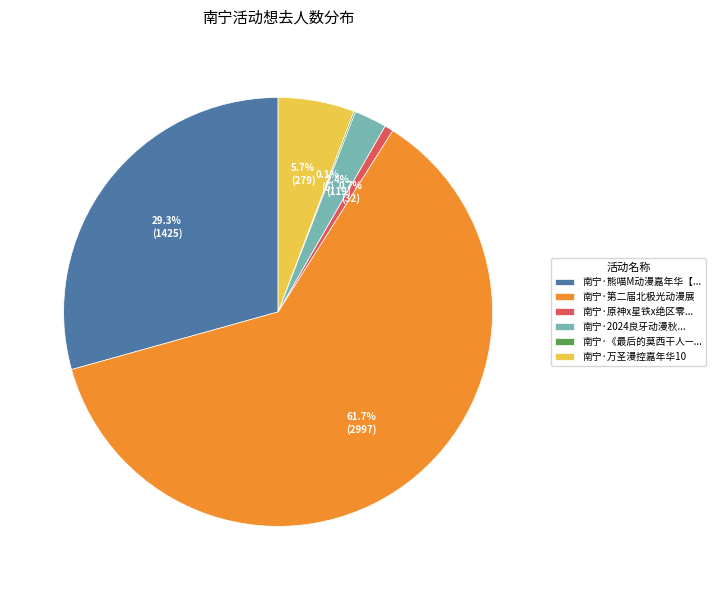

How much of the chart is everything except 南宁·熊喵M动漫嘉年华【...?

70.7%